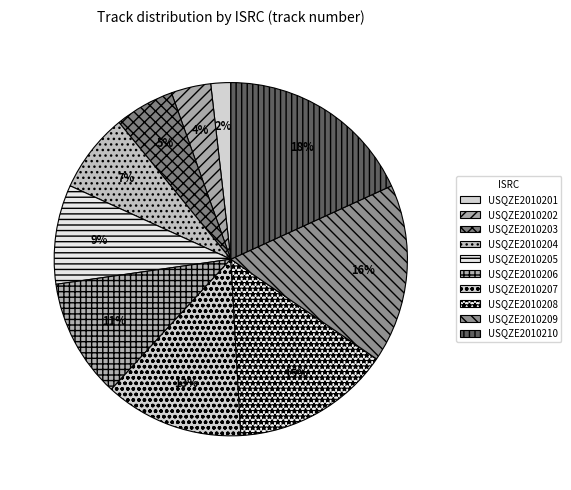

How many slices are in this pie chart?

10